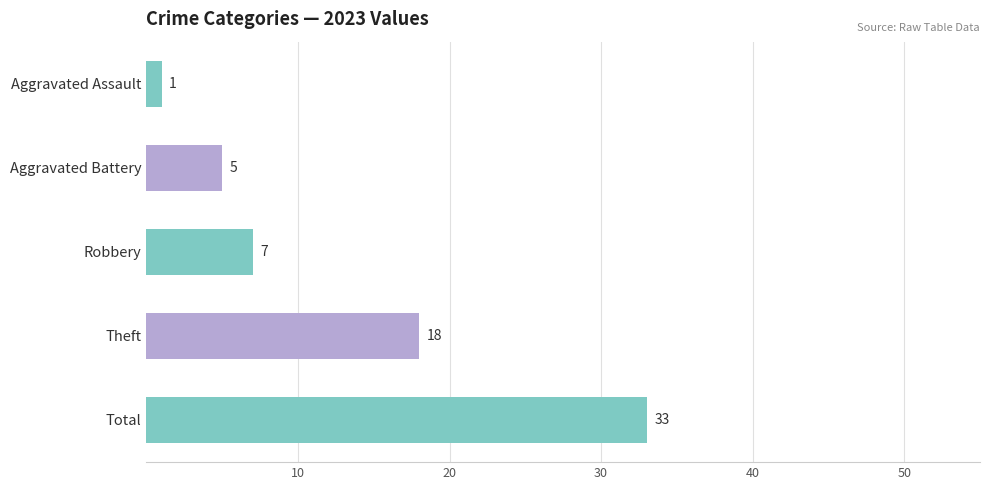

Read the value at Robbery, to the nearest 10.

10